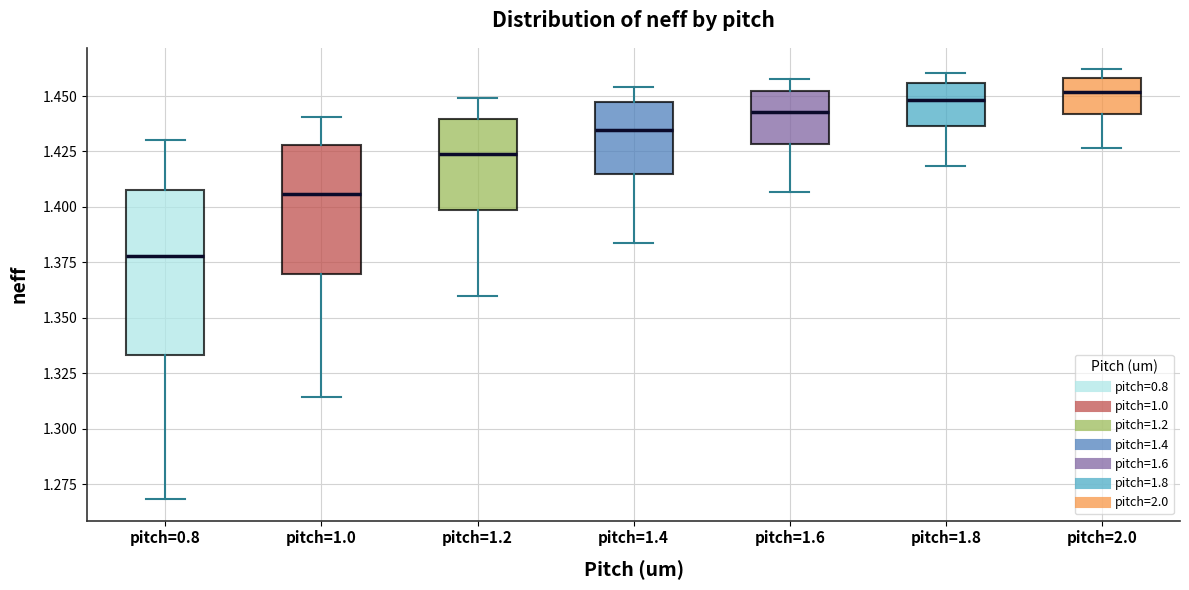

Reading left to right, transcribe this box plot: for each box, give where its median line is, the range the box spans, and where its two whiskers end, as read against the y-axis. The values are not printed on the chart, so give them approximately, as read against the axis.

pitch=0.8: median 1.380, box 1.335 to 1.405, whiskers 1.270 to 1.430
pitch=1.0: median 1.405, box 1.370 to 1.430, whiskers 1.315 to 1.440
pitch=1.2: median 1.425, box 1.400 to 1.440, whiskers 1.360 to 1.450
pitch=1.4: median 1.435, box 1.415 to 1.445, whiskers 1.385 to 1.455
pitch=1.6: median 1.445, box 1.430 to 1.450, whiskers 1.405 to 1.460
pitch=1.8: median 1.450, box 1.435 to 1.455, whiskers 1.420 to 1.460
pitch=2.0: median 1.450, box 1.440 to 1.460, whiskers 1.425 to 1.460 (just above the box's upper edge)